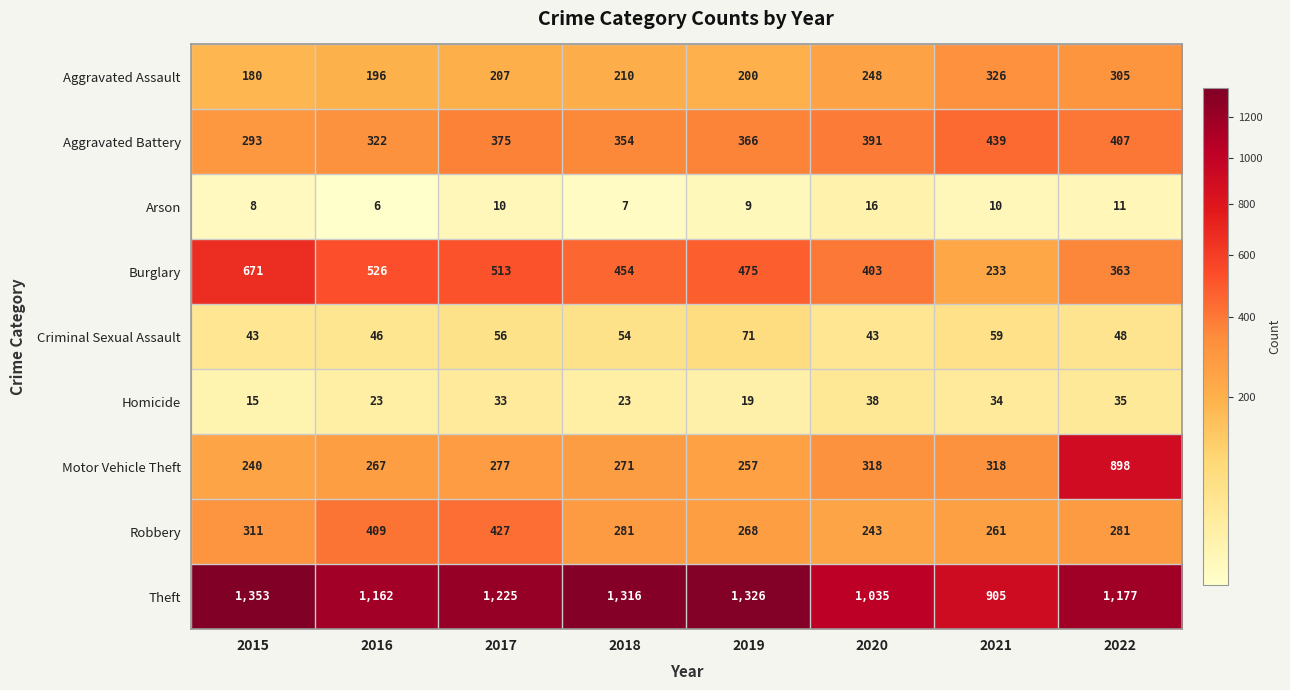

Read the Homicide value at 2016, to the nearest 10.

20